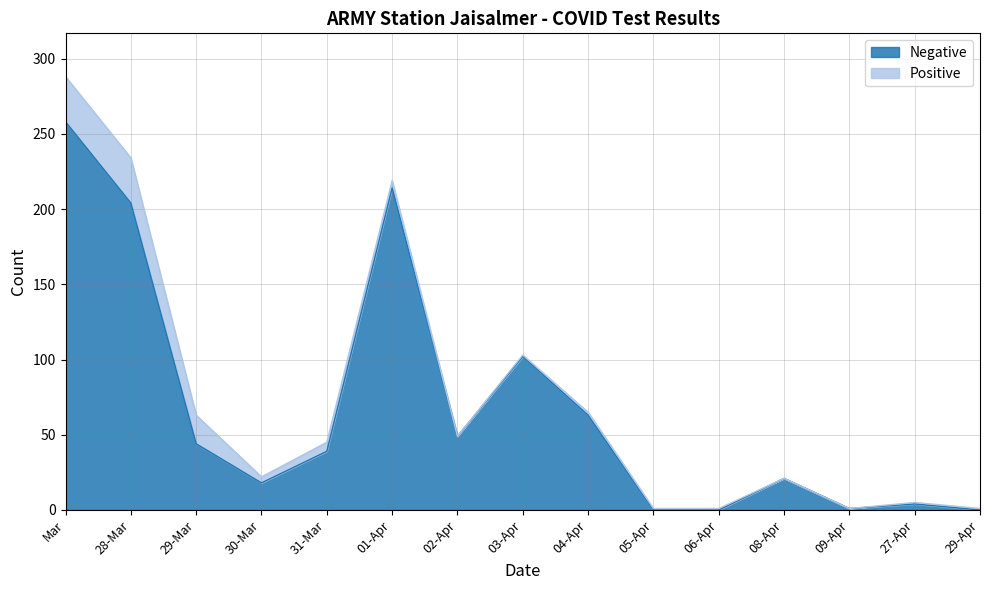

What is the change in value from 01-Apr to 04-Apr?

-151